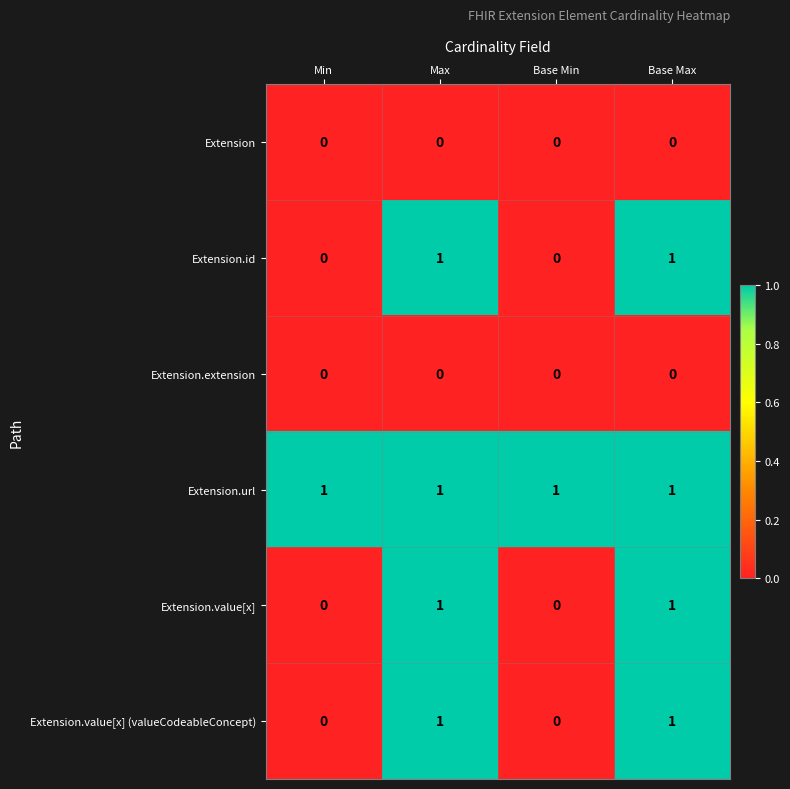

At how many categories does at least one series exceed 0?

4